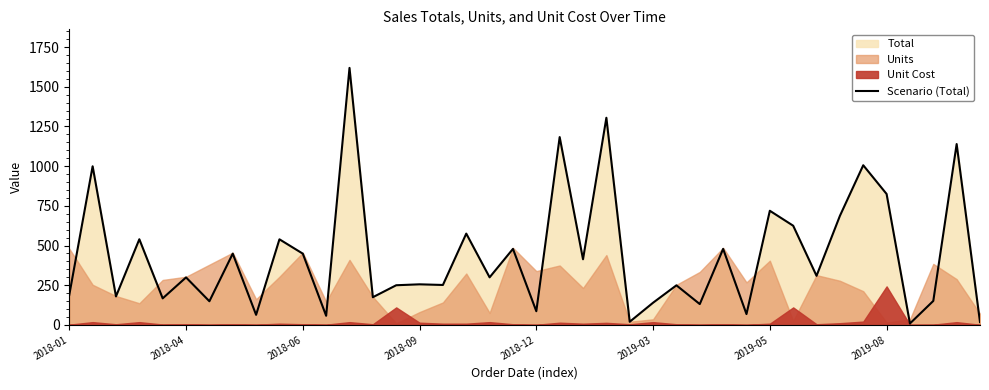

Approximately how many times larger is the value at 13 compared to 37?

1.2